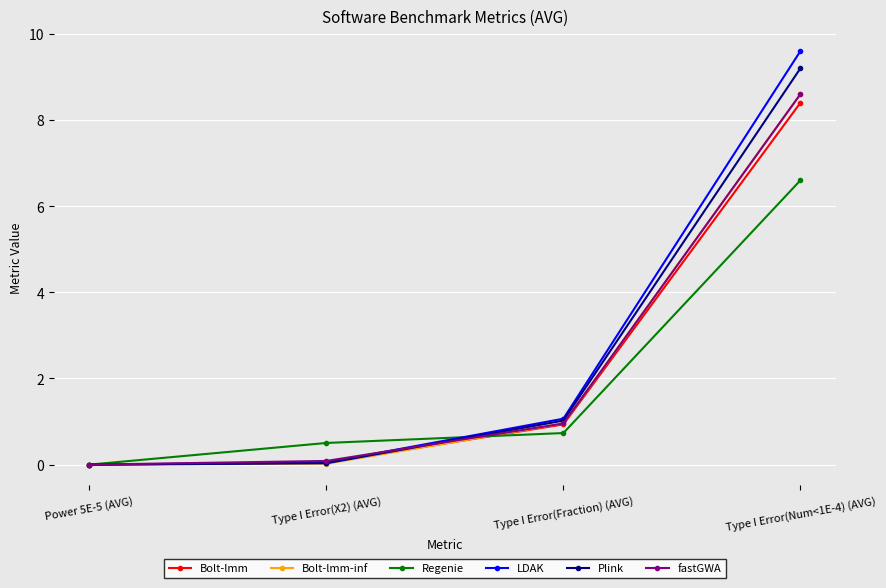

What is the difference between the fastGWA values at Power 5E-5 (AVG) and Type I Error(Fraction) (AVG)?

1.0